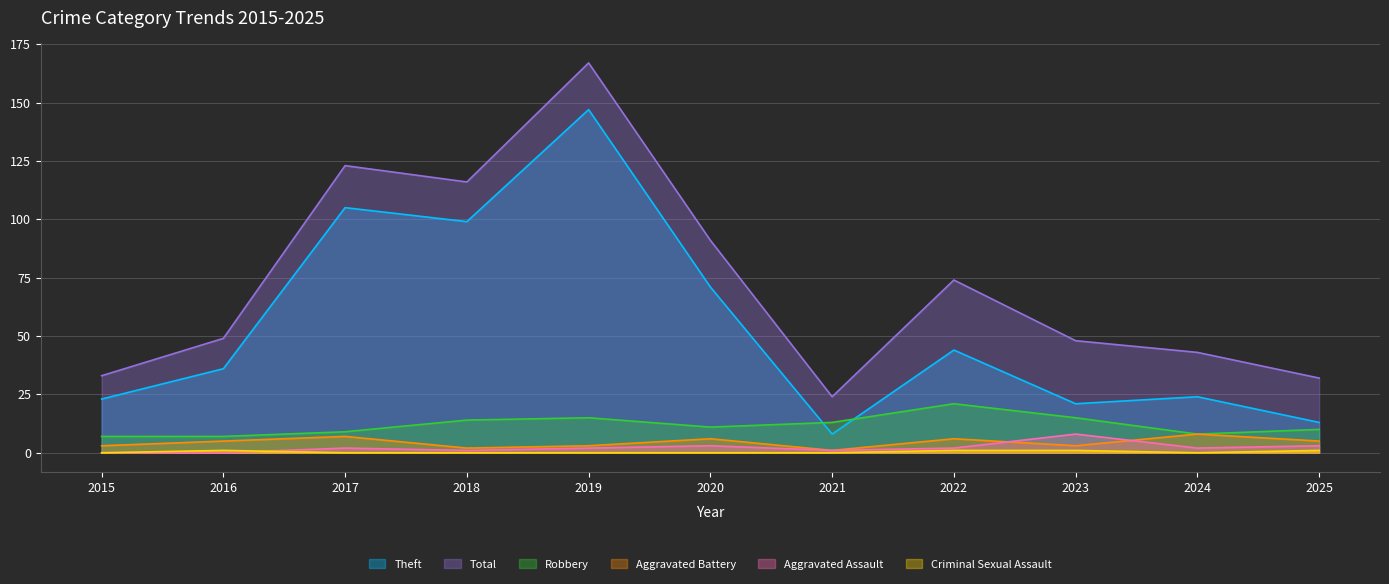

What is the difference between the maximum and second lowest values in the Aggravated Battery series?

6